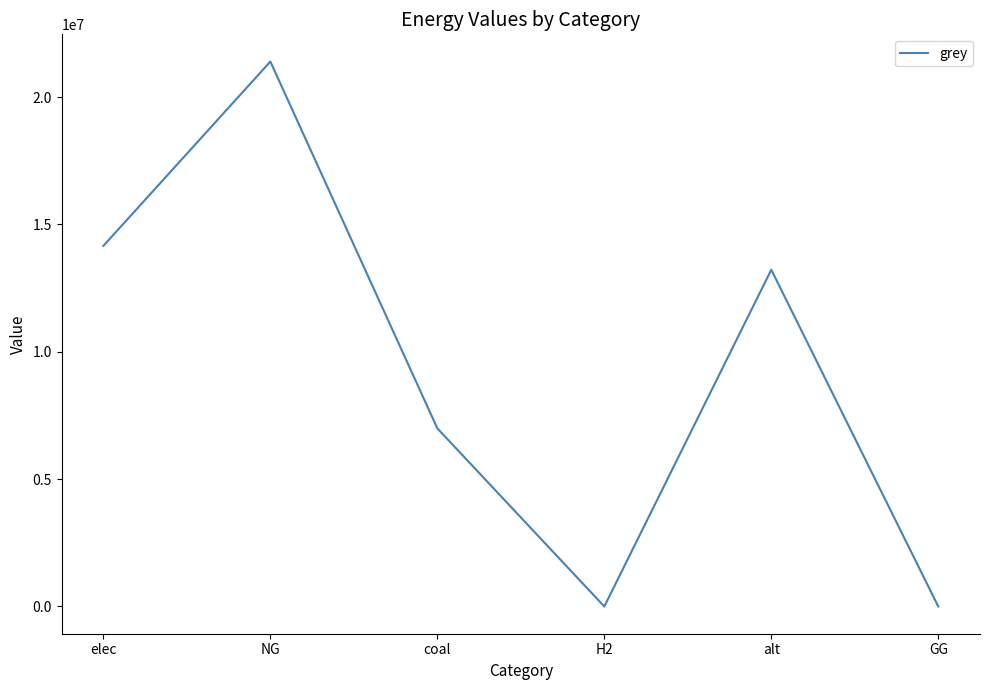

What is the change in value from NG to coal?

-14400489.1